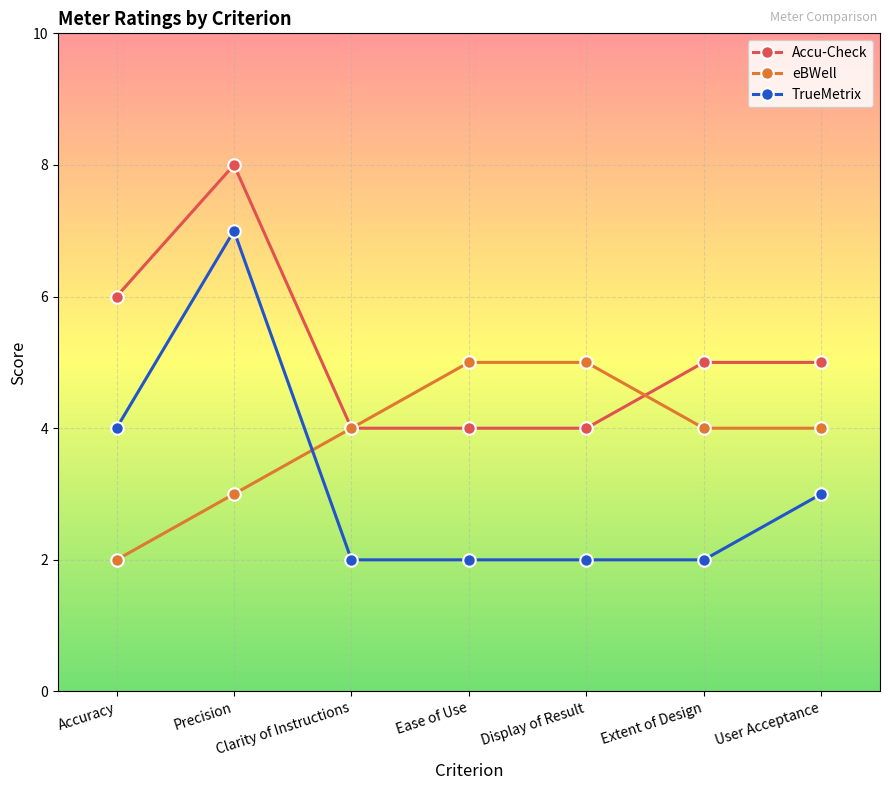

Reading left to right, what are all the values shown in this chart?

Accu-Check: 6	8	4	4	4	5	5
eBWell: 2	3	4	5	5	4	4
TrueMetrix: 4	7	2	2	2	2	3